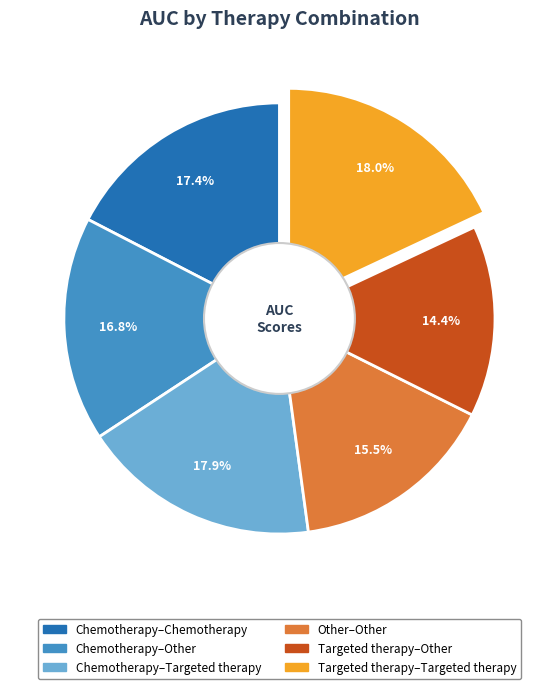

Is there any slice that represents more than half of the pie?

No